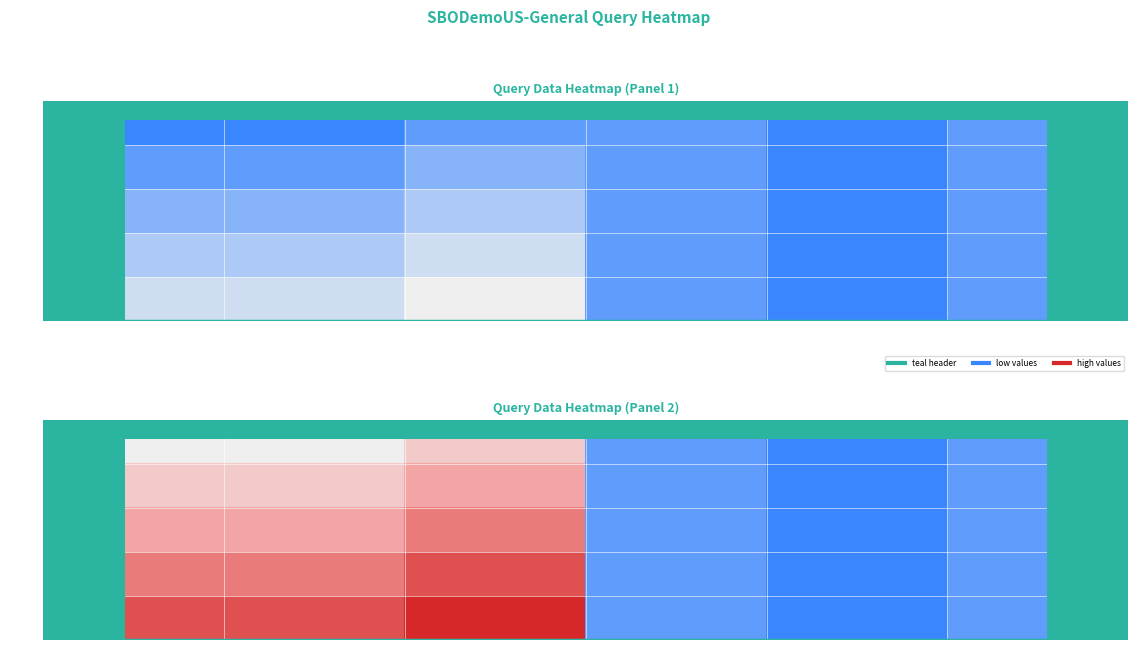

True or false: Row 6 has a value of 6 at Unnamed:0.1.

True